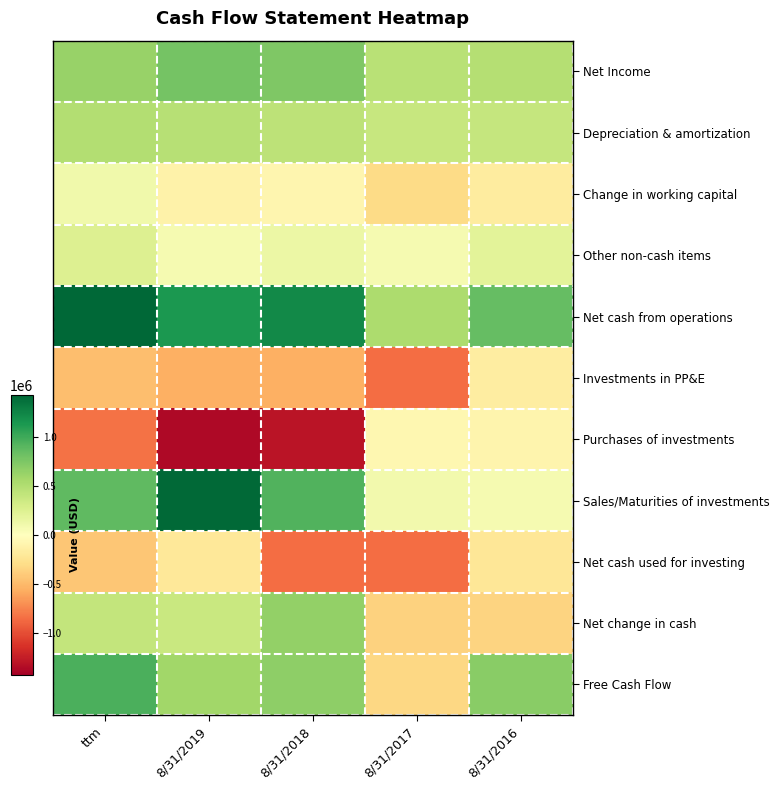

What is the total value across all series at 8/31/2018?

2003143